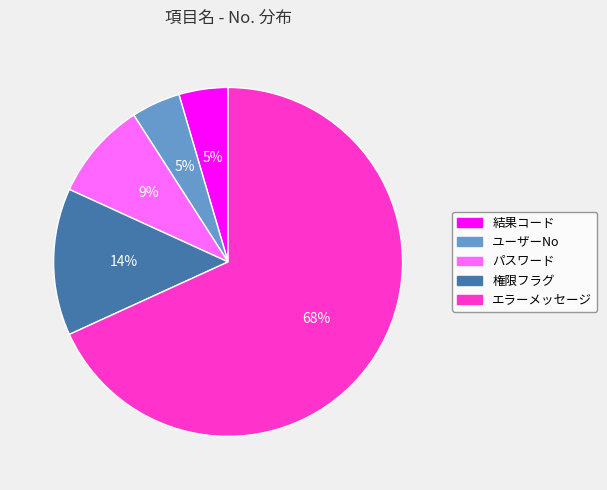

To the nearest percent, what is the average slice percentage?

20%